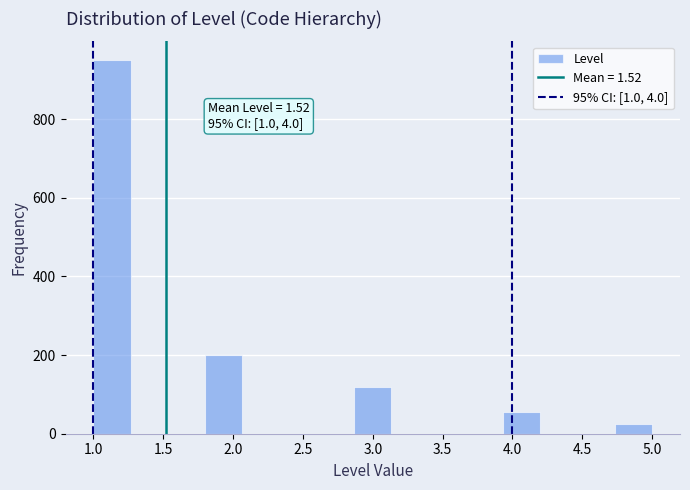

Which range on the x-axis has the tallest bar?

1.00 to 1.25